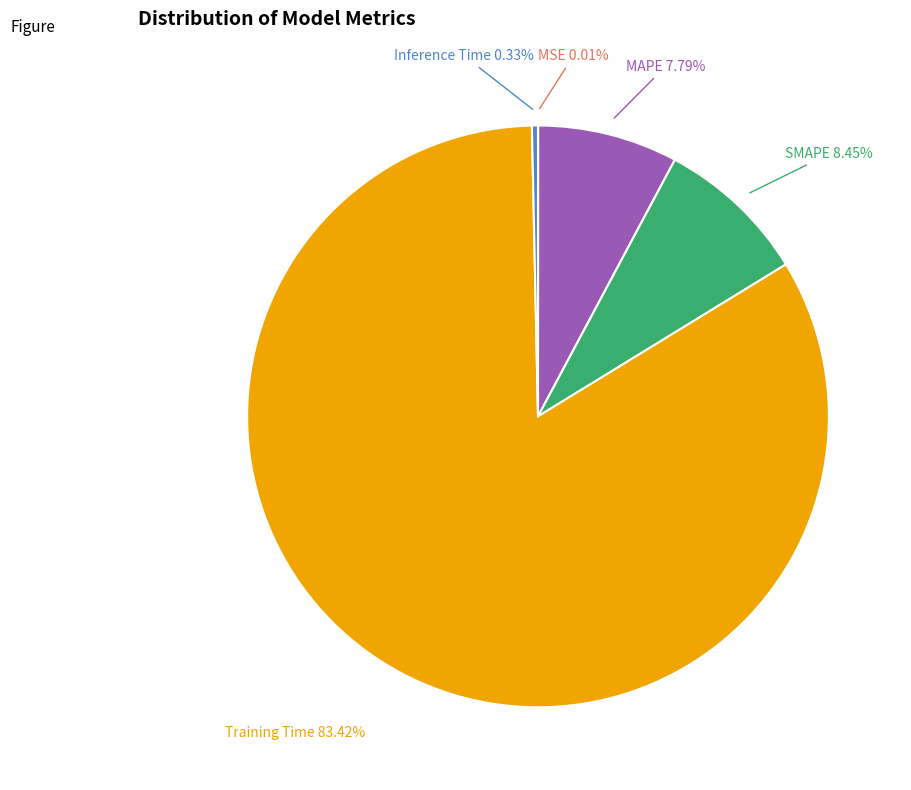

What portion of the pie excludes Inference Time?

99.7%